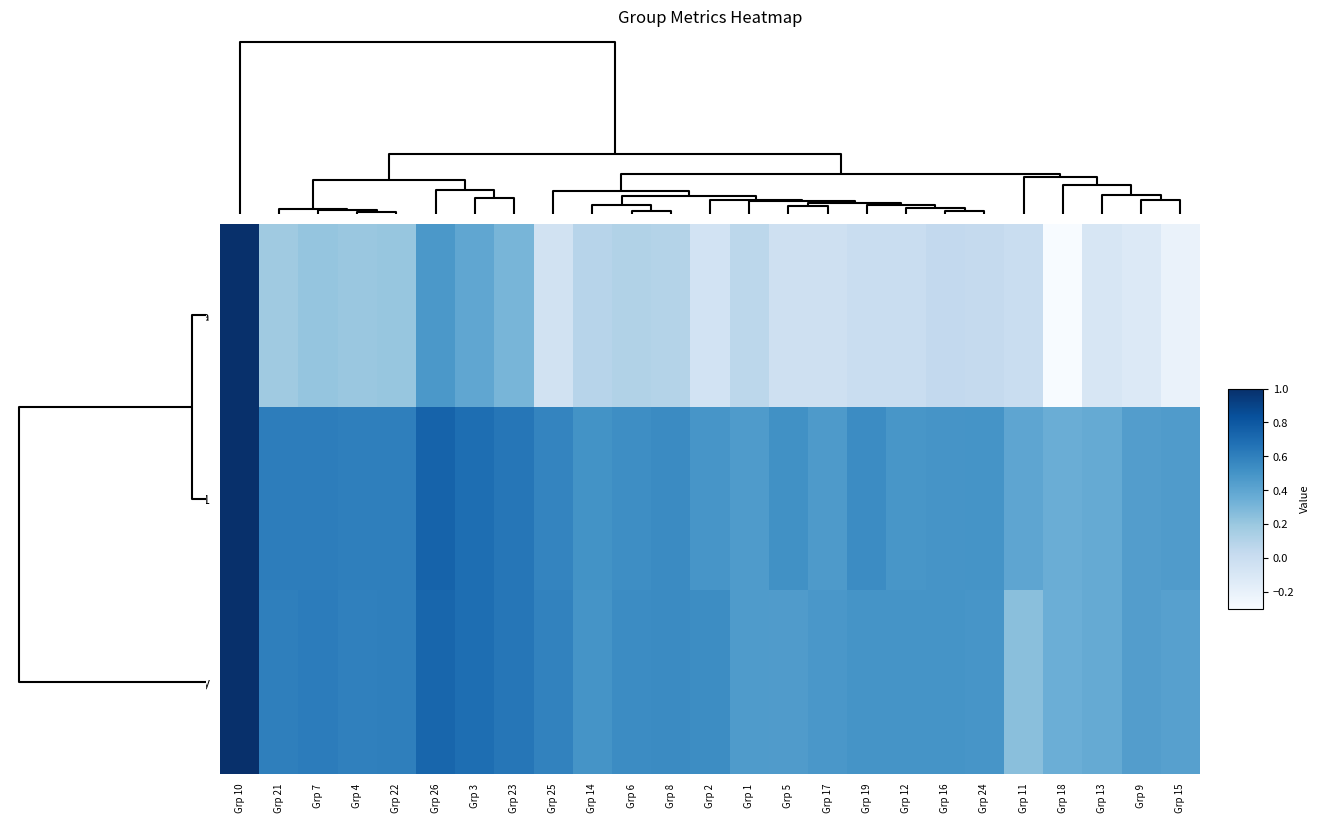

Count the number of data series in this chart.

3